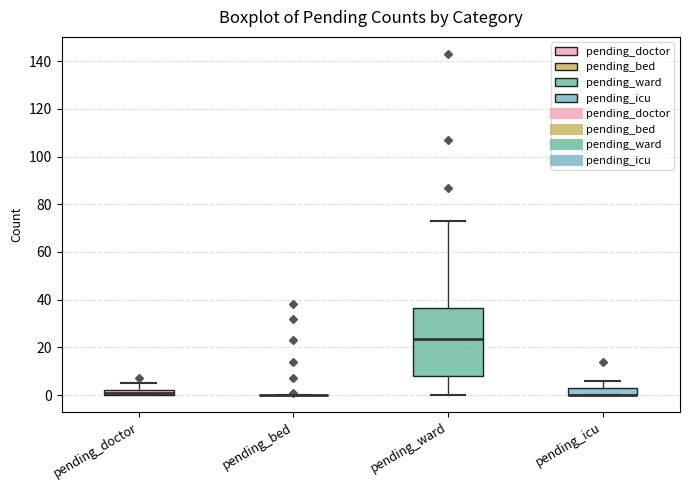

Which box is the tallest, from its lower edge to its upper edge?

pending_ward